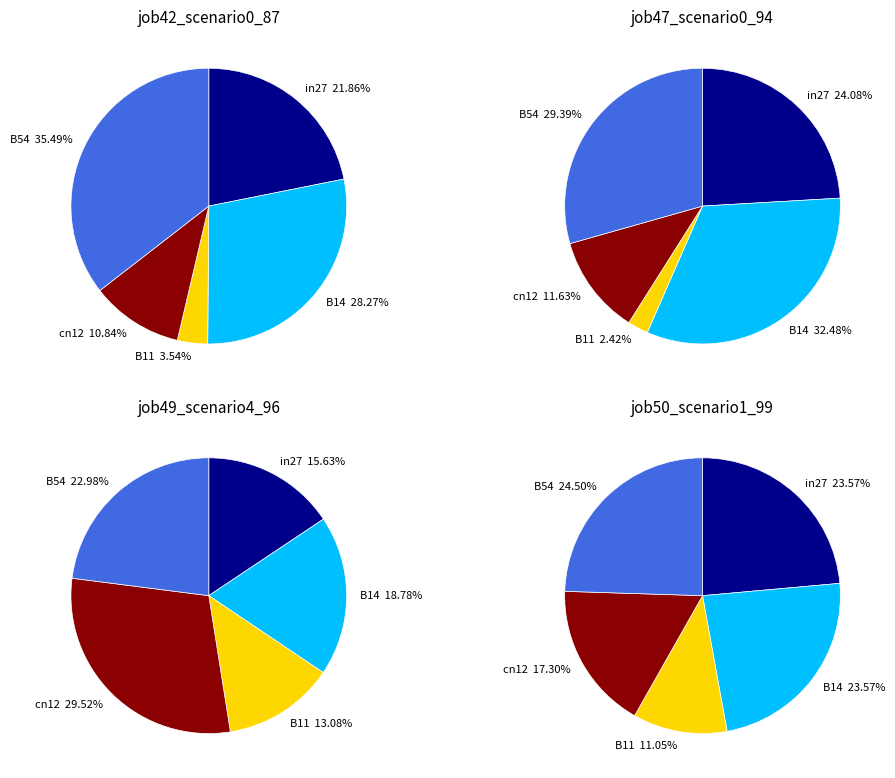

To the nearest percent, what percentage of the pie is cn12?

11%